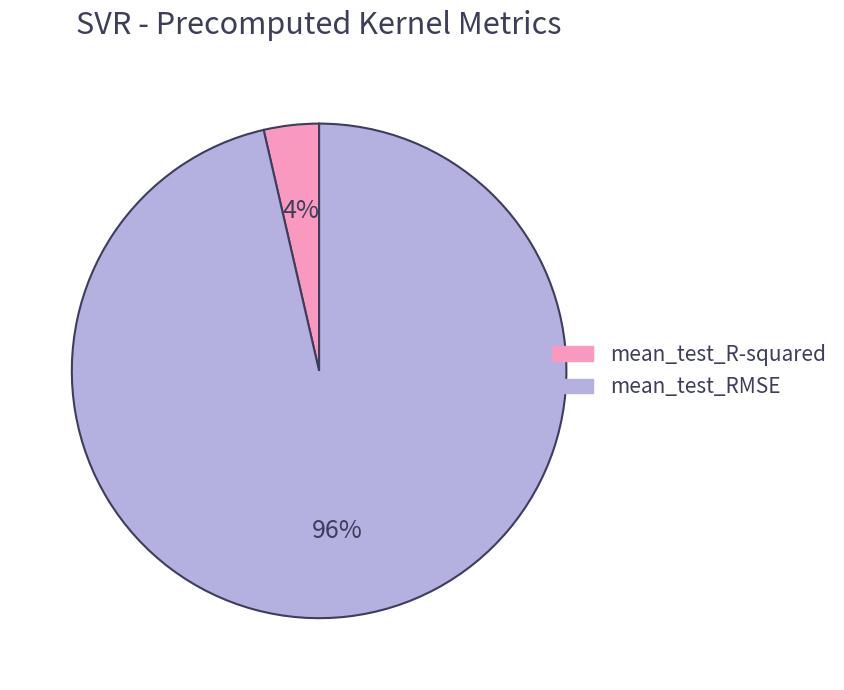

Does mean_test_R-squared account for over 50% of the chart?

No